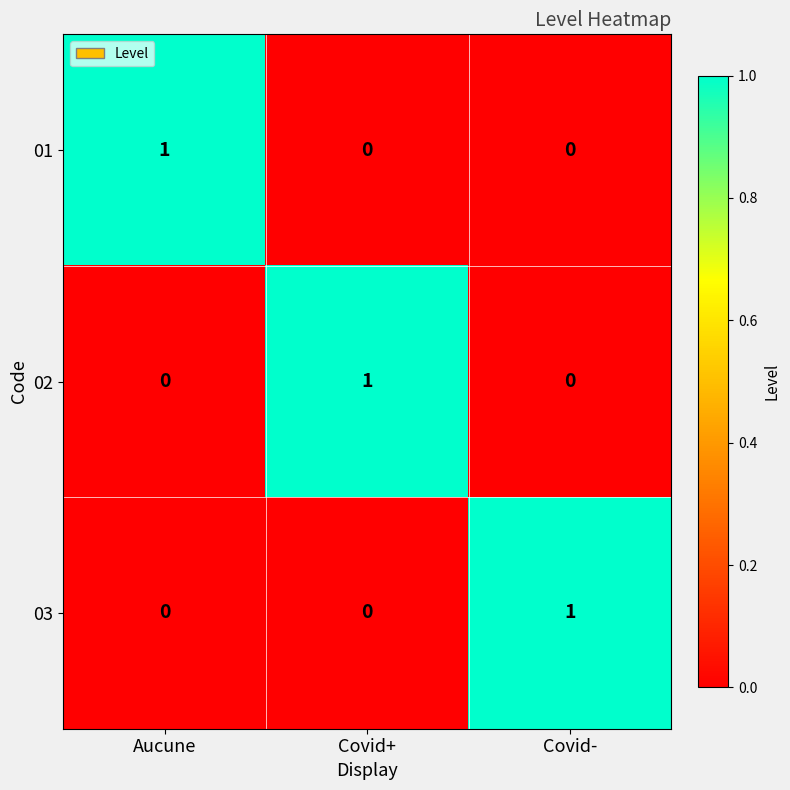

At how many categories does at least one series exceed 0?

3